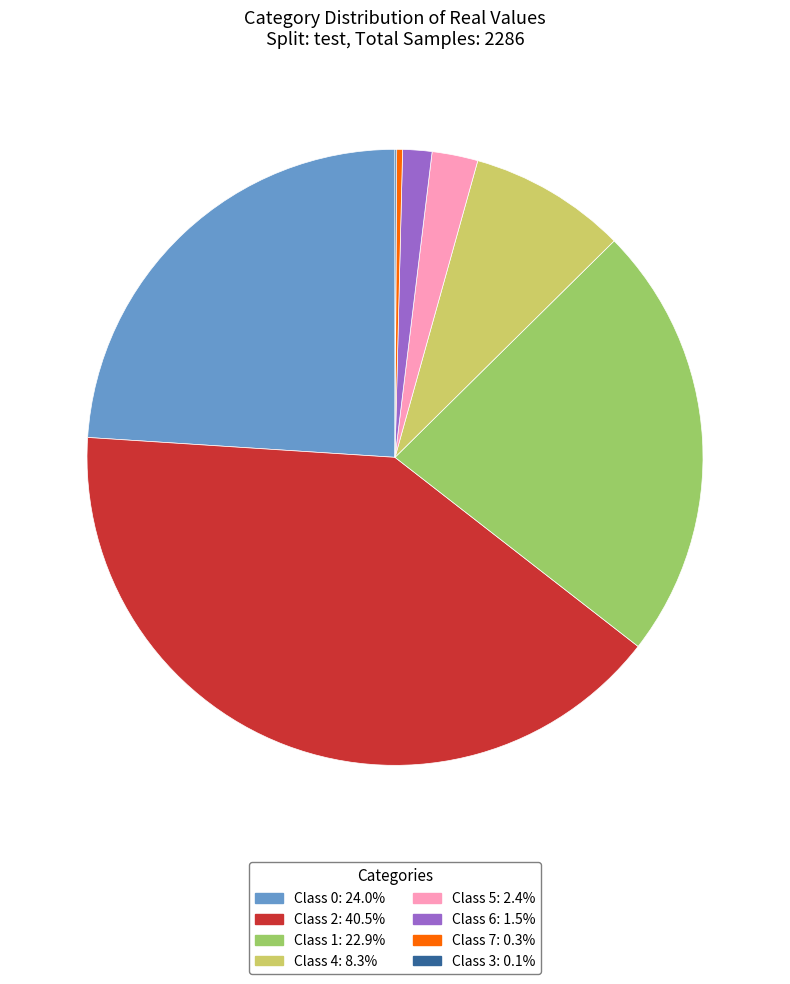

Is there any slice that represents more than half of the pie?

No